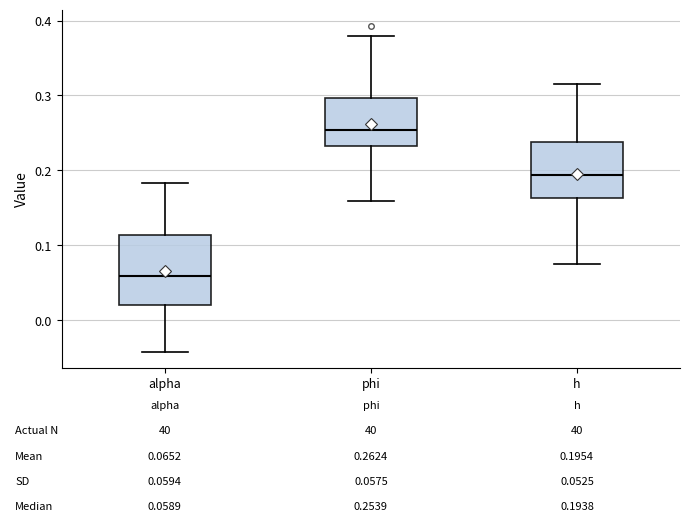

Comparing the boxes themselves (not the whiskers), which one is the tallest?

alpha